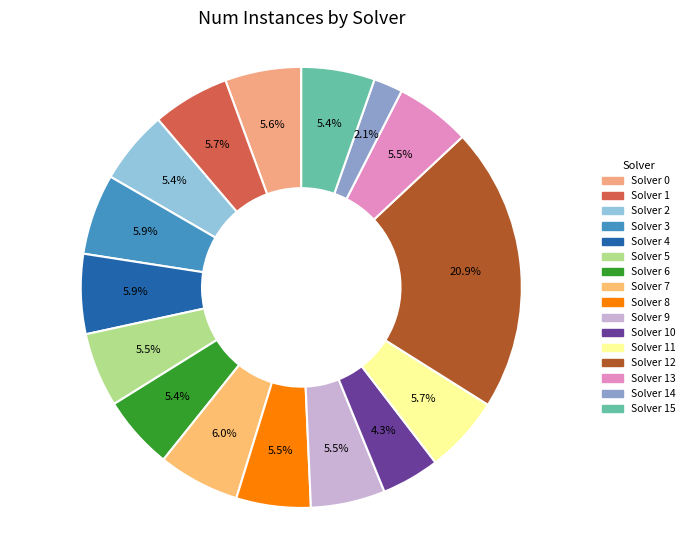

What is the largest slice in the pie chart?

12